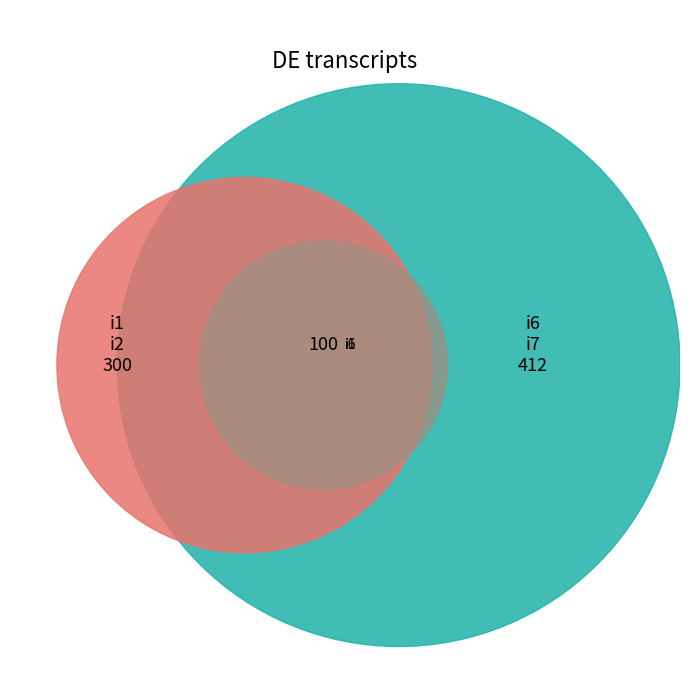

Combined, do i1 and i9 account for over 50%?

No